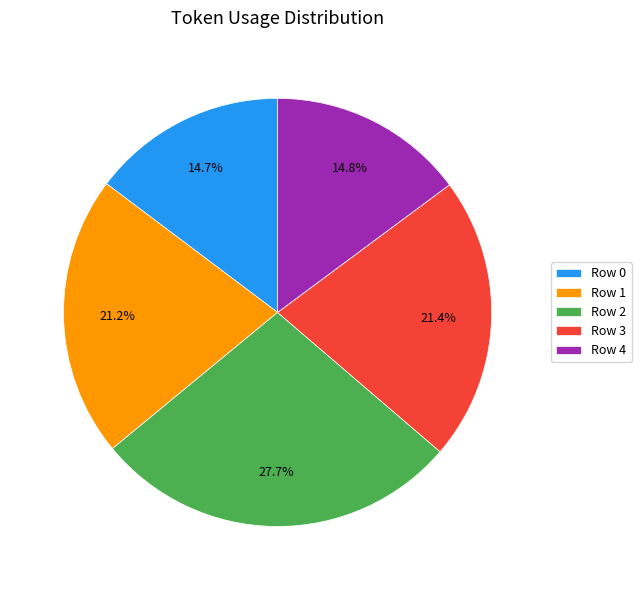

Which has a higher value, Row 4 or Row 2?

Row 2